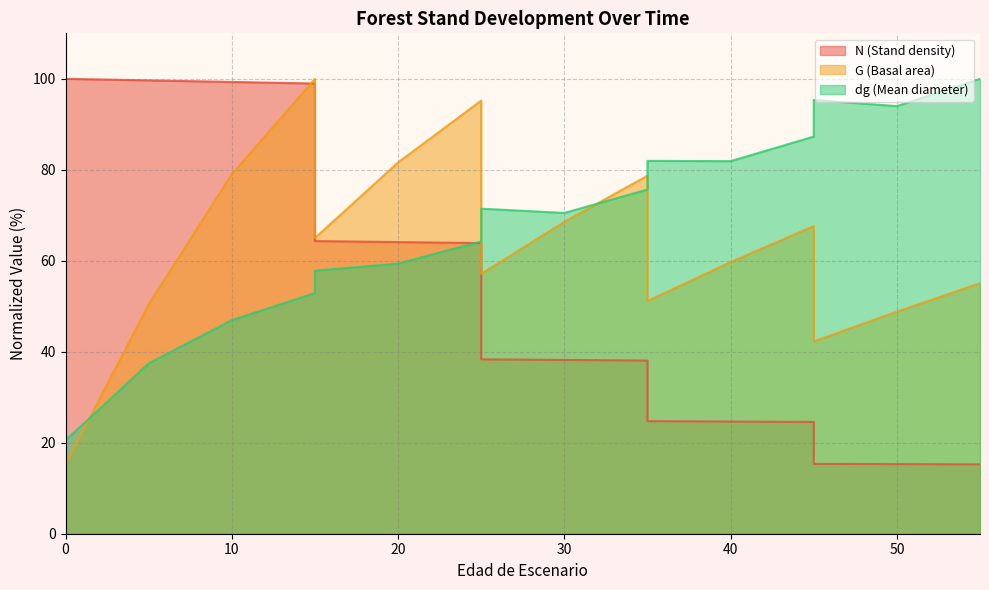

Is it true that N equals 20.8 at 35?

False